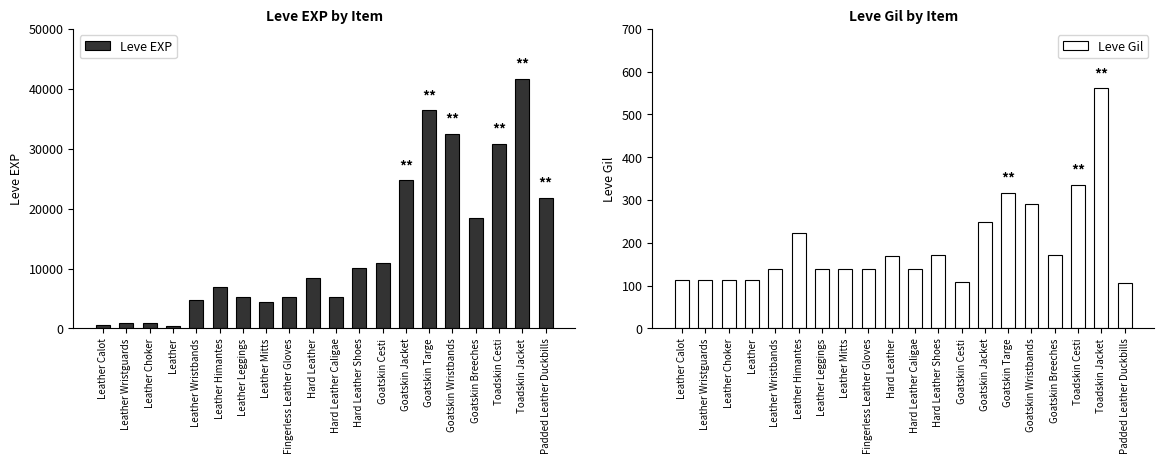

What position from the left is Leather Calot?

1